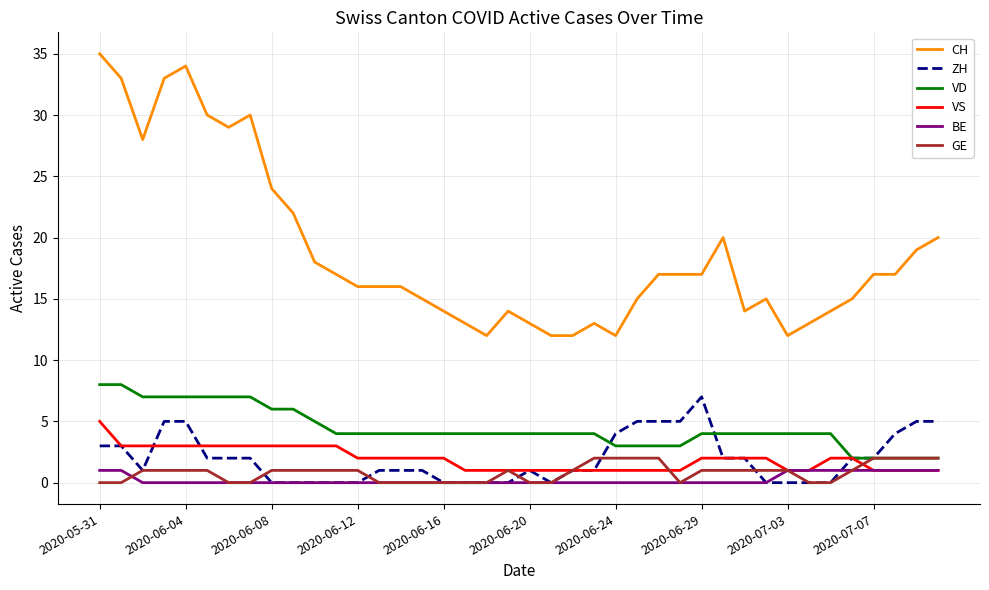

Reading left to right, list all the values displayed in this chart.

CH: 35	33	28	33	34	30	29	30	24	22	18	17	16	16	16	15	14	13	12	14	13	12	12	13	12	15	17	17	17	20	14	15	12	13	14	15	17	17	19	20
ZH: 3	3	1	5	5	2	2	2	0	0	0	0	0	1	1	1	0	0	0	0	1	0	1	1	4	5	5	5	7	2	2	0	0	0	0	2	2	4	5	5
VD: 8	8	7	7	7	7	7	7	6	6	5	4	4	4	4	4	4	4	4	4	4	4	4	4	3	3	3	3	4	4	4	4	4	4	4	2	2	2	2	2
VS: 5	3	3	3	3	3	3	3	3	3	3	3	2	2	2	2	2	1	1	1	1	1	1	1	1	1	1	1	2	2	2	2	1	1	2	2	1	1	1	1
BE: 1	1	0	0	0	0	0	0	0	0	0	0	0	0	0	0	0	0	0	0	0	0	0	0	0	0	0	0	0	0	0	0	1	1	1	1	1	1	1	1
GE: 0	0	1	1	1	1	0	0	1	1	1	1	1	0	0	0	0	0	0	1	0	0	1	2	2	2	2	0	1	1	1	1	1	0	0	1	2	2	2	2